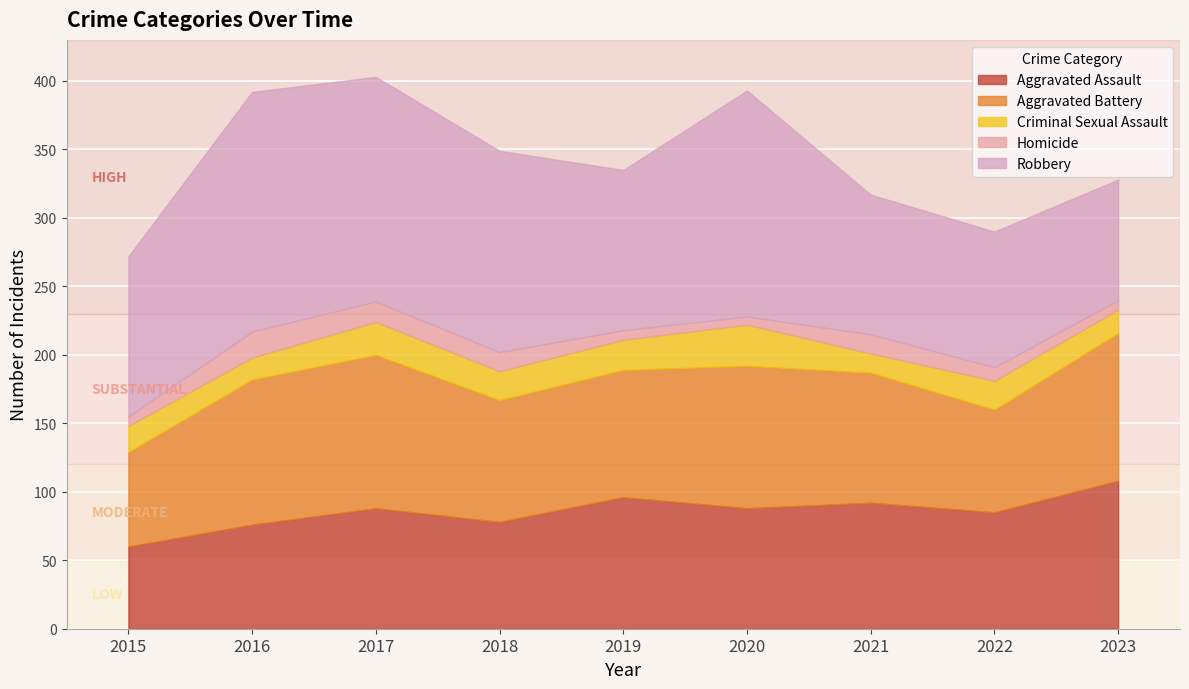

Which series has the widest spread of values?

Robbery